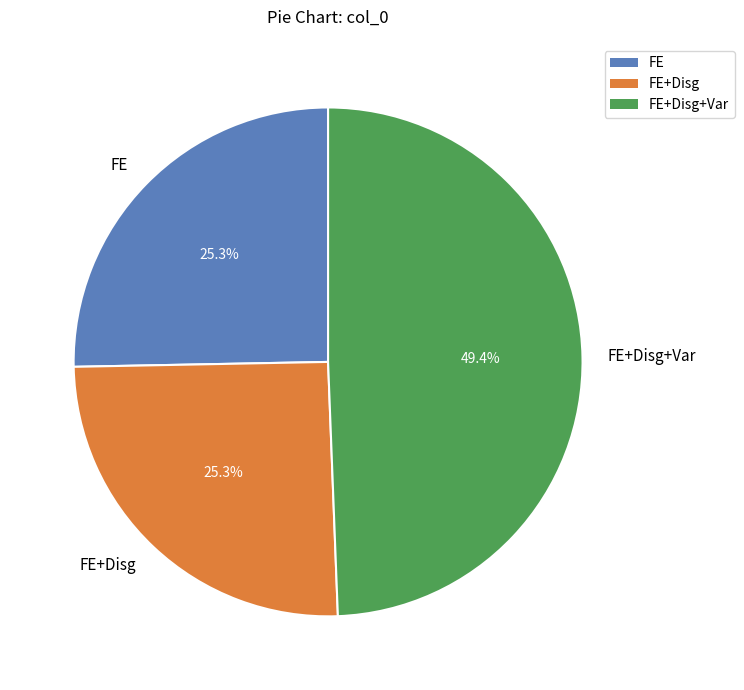

Is the sum of FE+Disg+Var and FE+Disg greater than half?

Yes